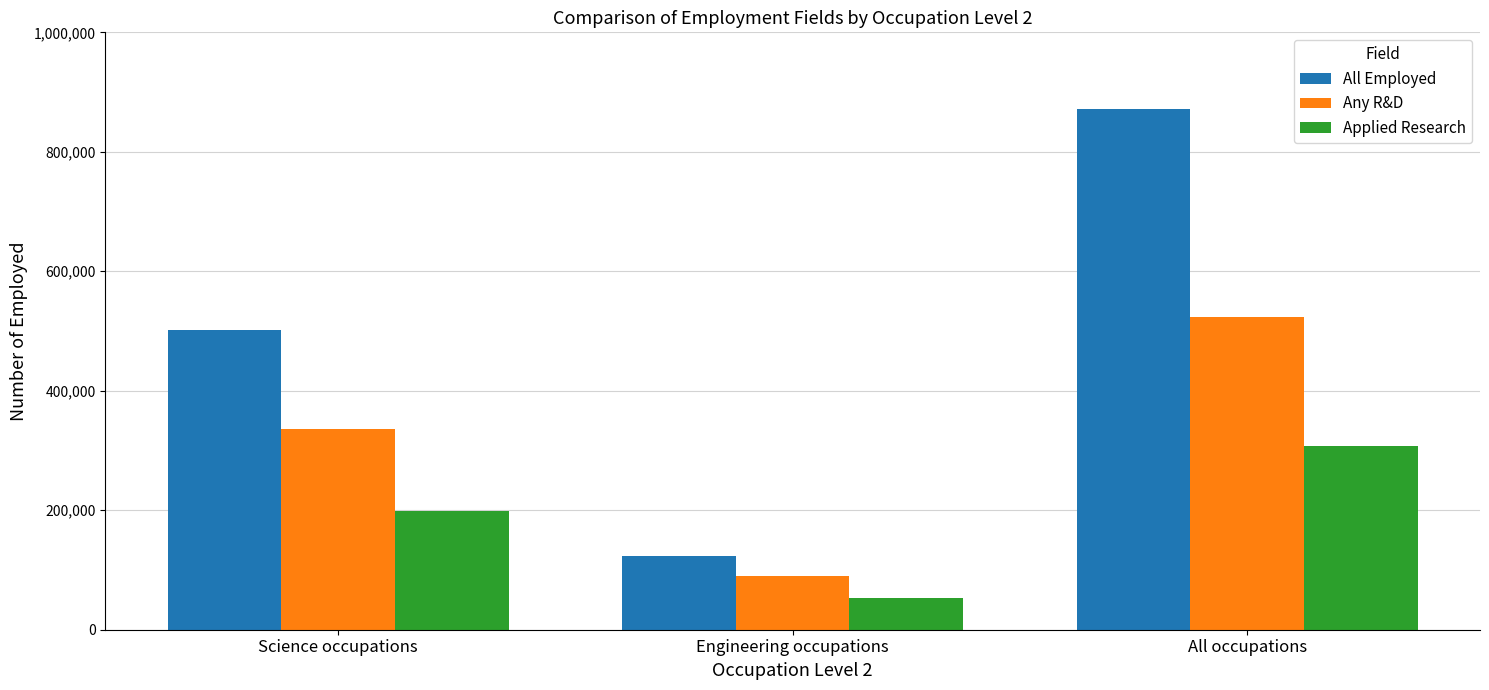

At which category is the sum across all series the highest?

All occupations